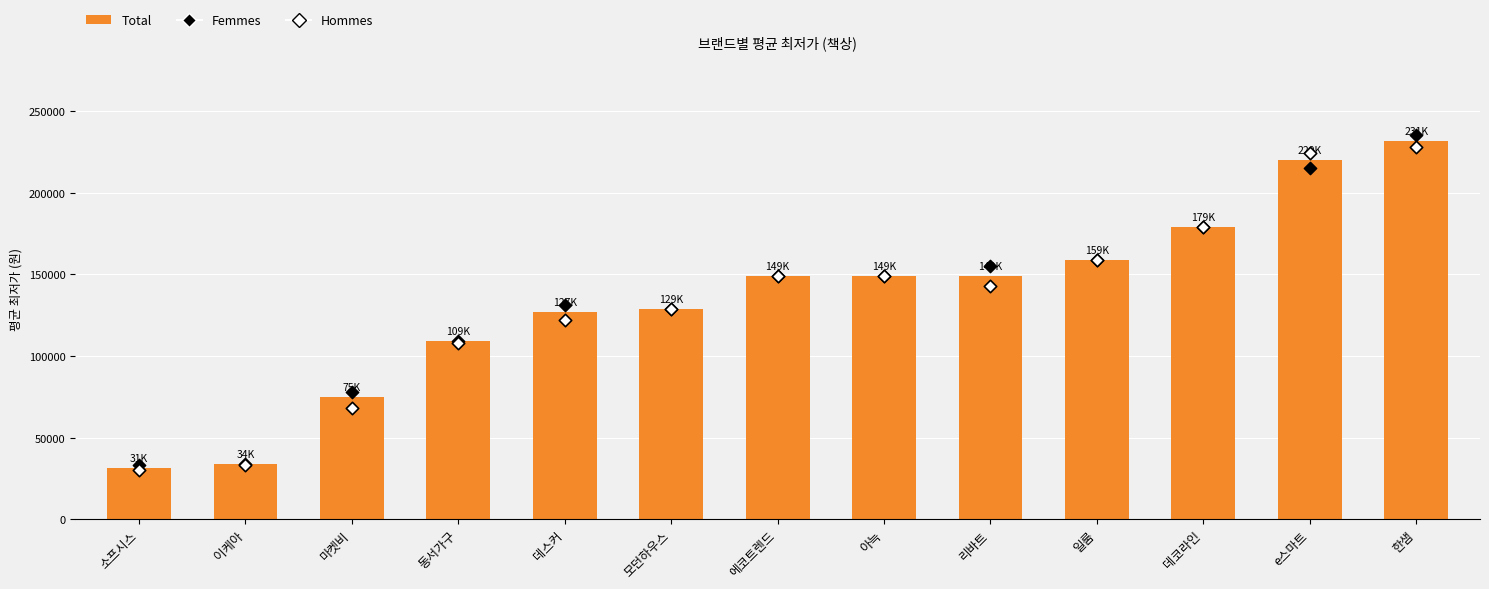

At which category is the sum across all series the highest?

한샘